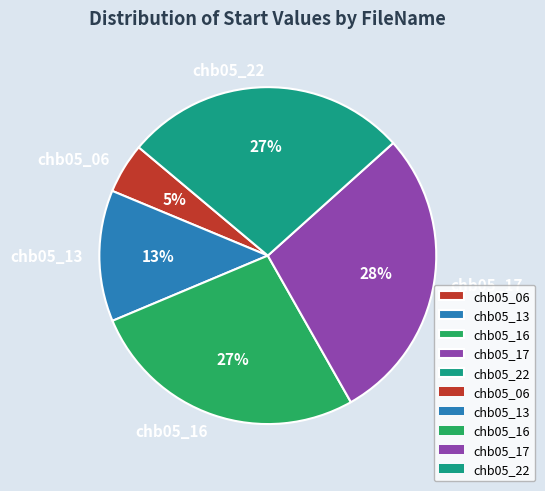

Between chb05_17 and chb05_13, which is larger?

chb05_17